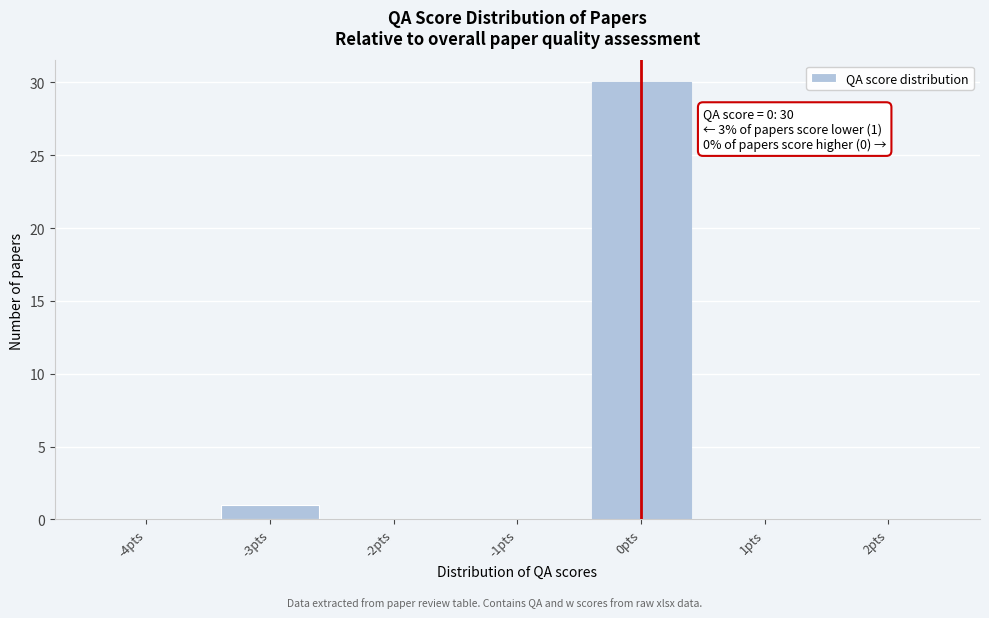

Reading left to right, list all the values displayed in this chart.

-4pts=0	-3pts=1	-2pts=0	-1pts=0	0pts=30	1pts=0	2pts=0